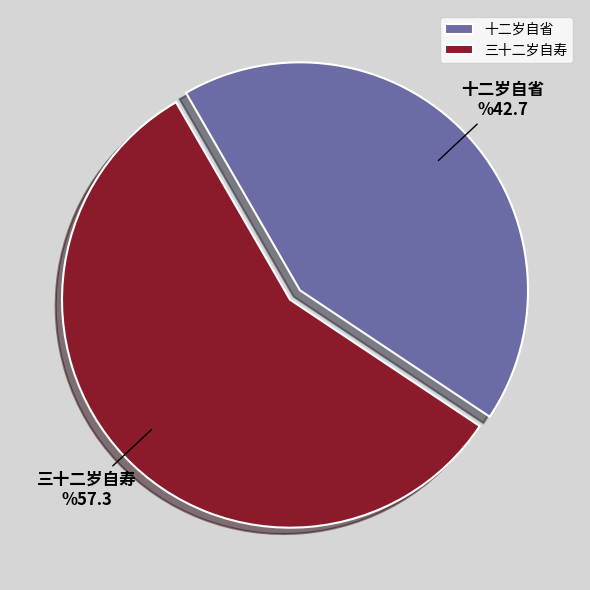

True or false: 三十二岁自寿 accounts for 43% of the total.

False